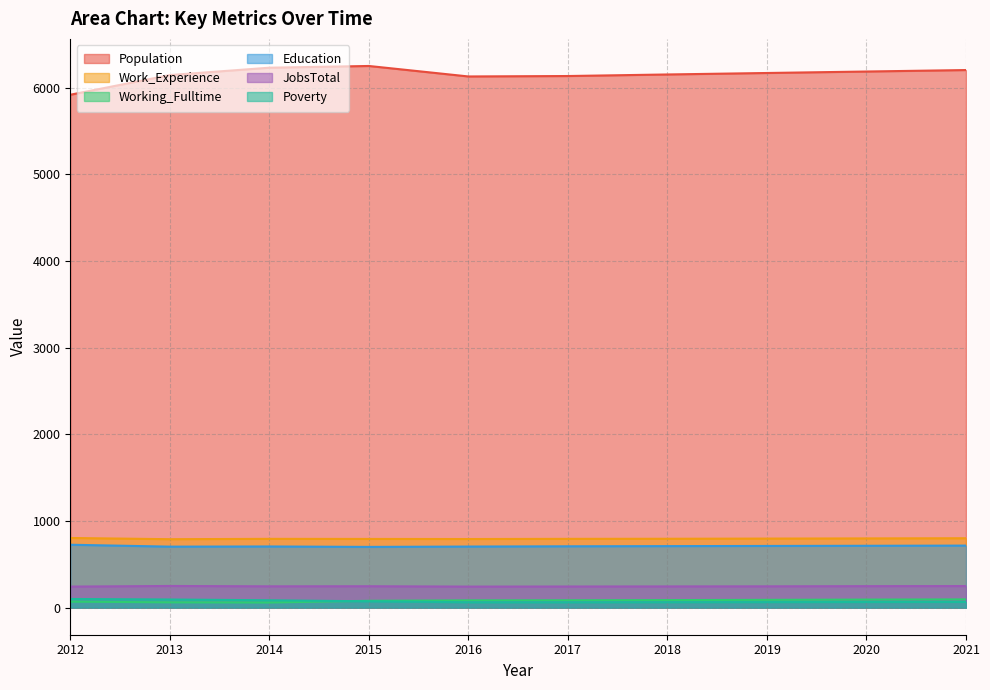

How many data points in JobsTotal are above 246?

4